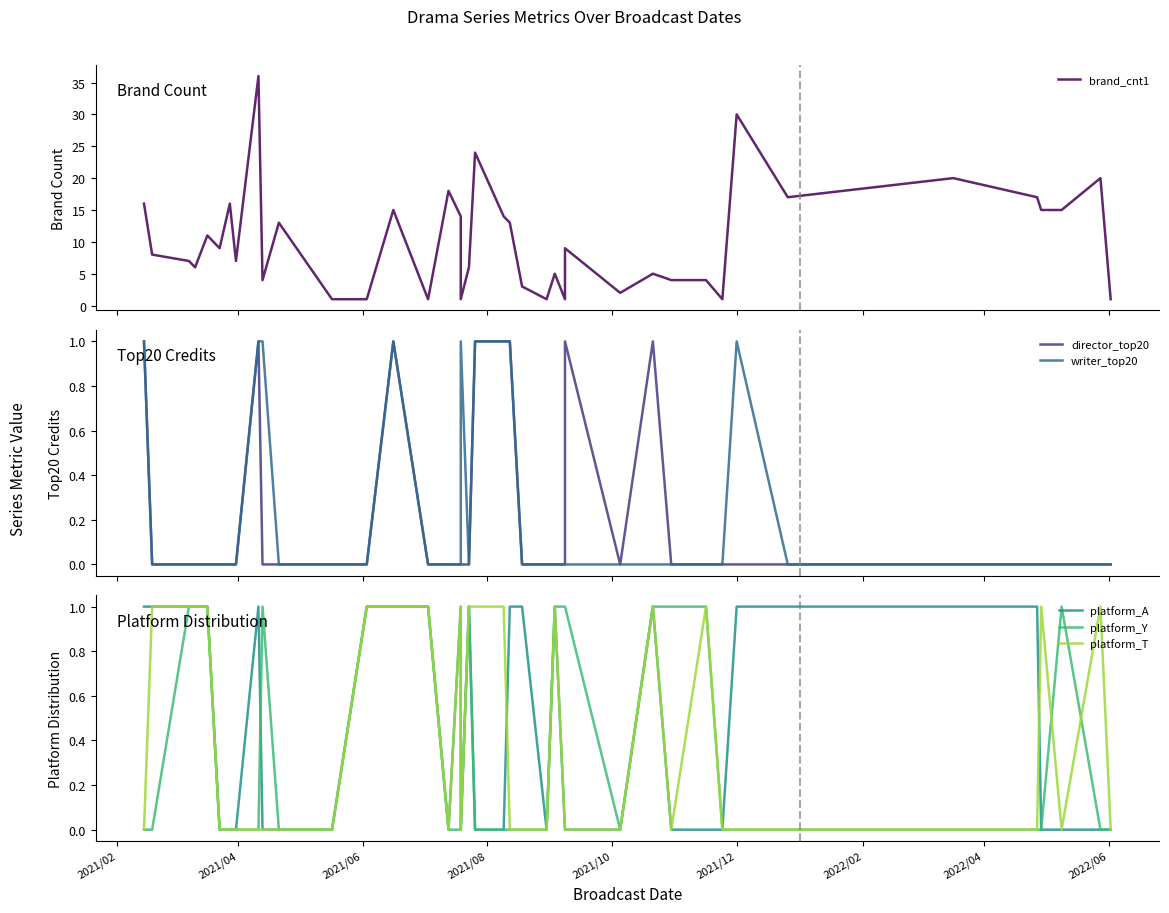

At which label does brand_cnt1 first exceed 9?

2021/02